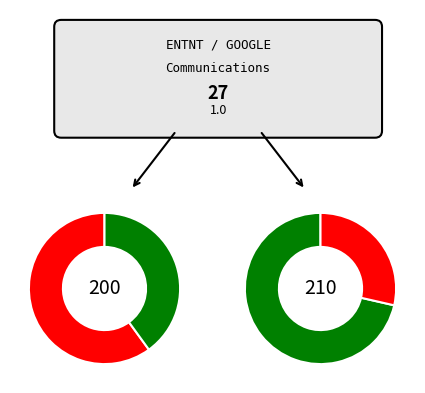

Count the number of slices in the pie.

4